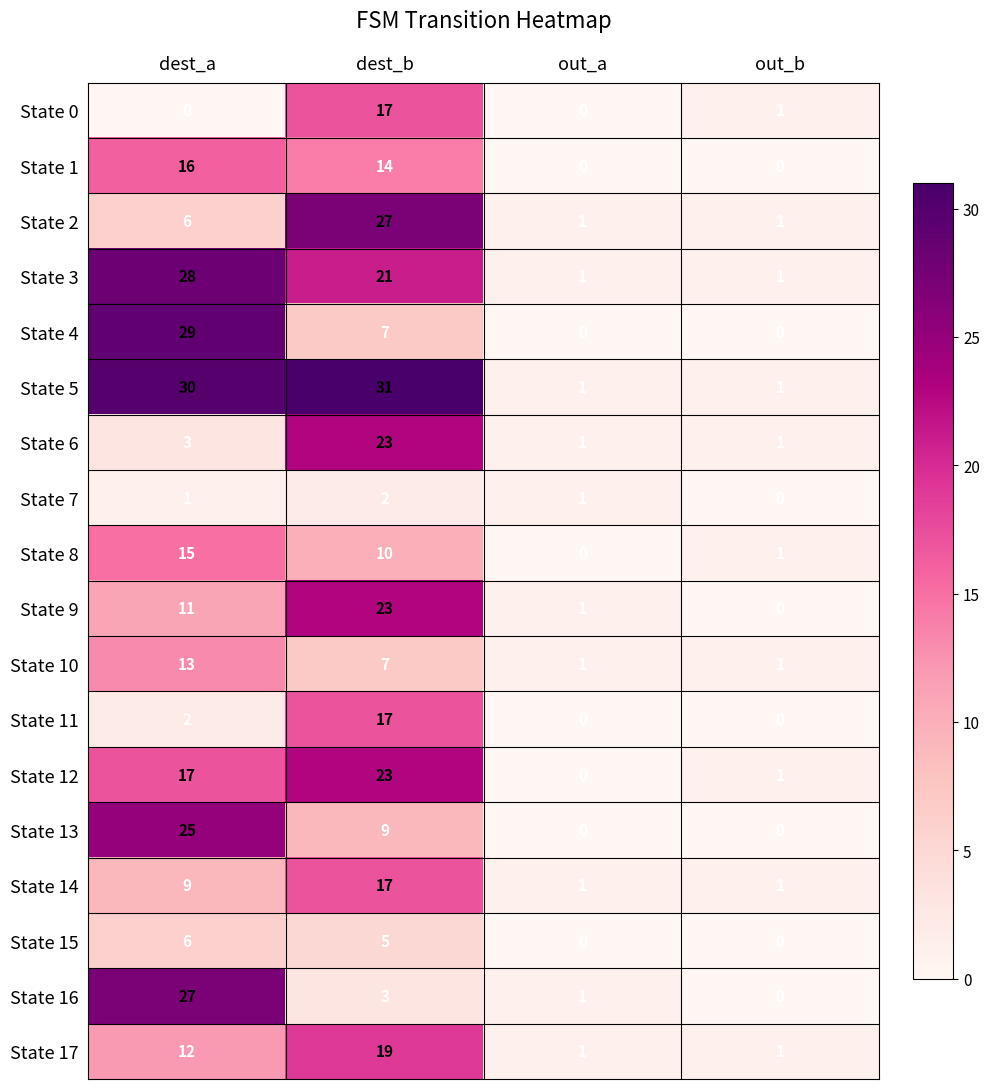

How many State 15 values are between 0 and 6?

4